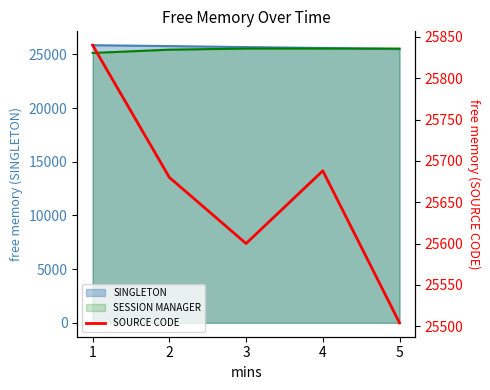

What is the maximum value shown in the chart?

25840